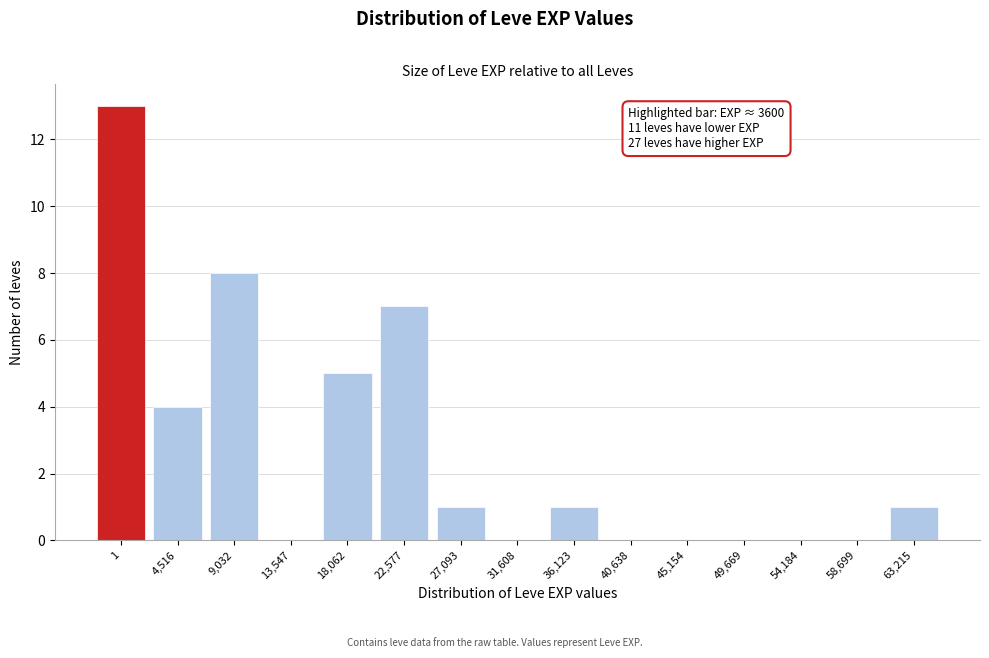

Reading left to right, extract all data points from this chart.

1=13	4,516=4	9,032=8	13,547=0	18,062=5	22,577=7	27,093=1	31,608=0	36,123=1	40,638=0	45,154=0	49,669=0	54,184=0	58,699=0	63,215=1